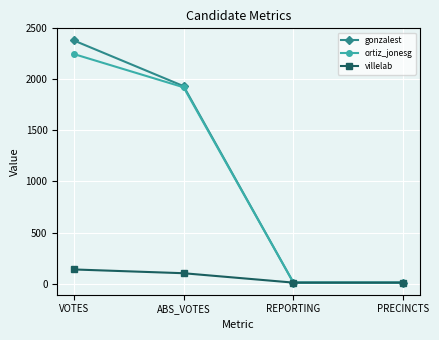

Reading left to right, extract all data points from this chart.

gonzalest: 2382	1934	9	9
ortiz_jonesg: 2249	1923	9	9
villelab: 138	101	9	9